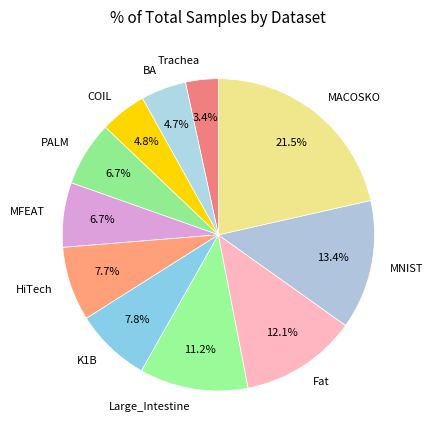

True or false: MNIST accounts for 23% of the total.

False